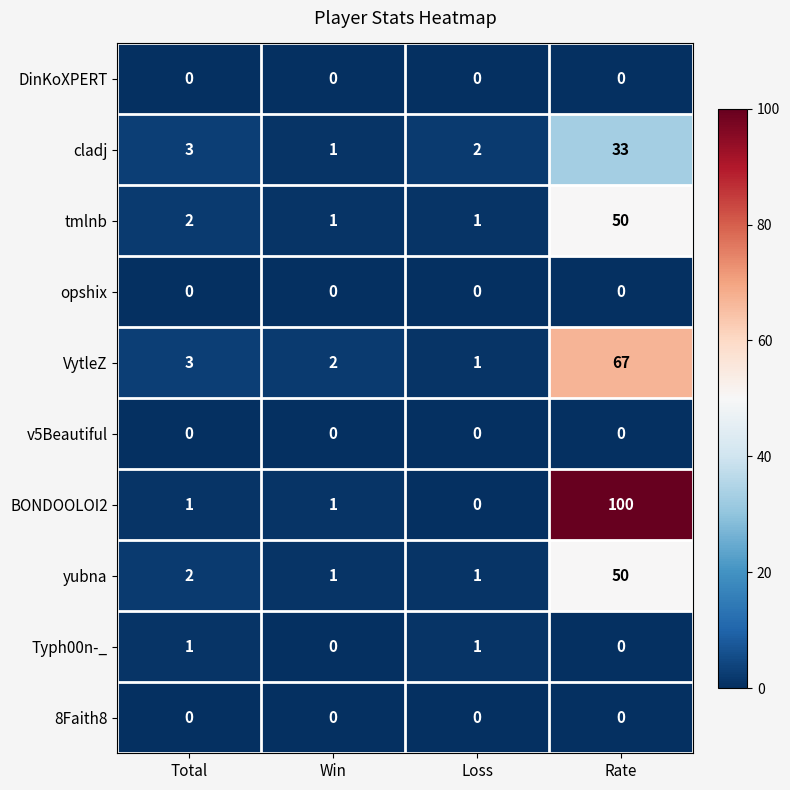

The value of DinKoXPERT at Loss is 0. True or false?

True